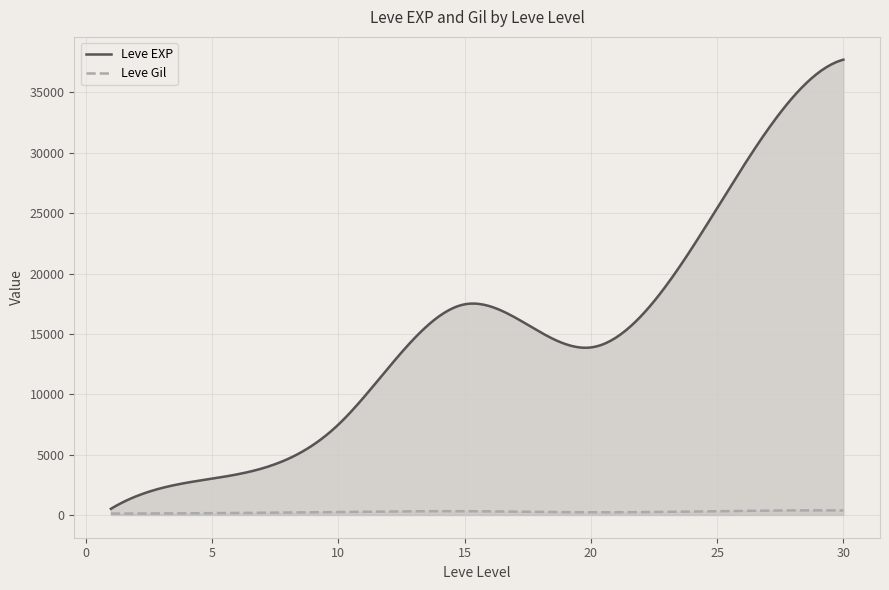

What is the maximum value for Leve EXP?

37715.0